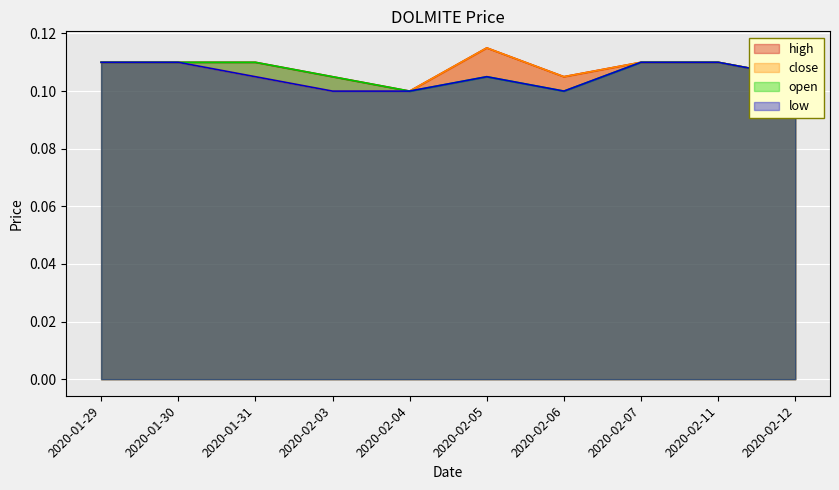

What is the sum of all close values?

1.1